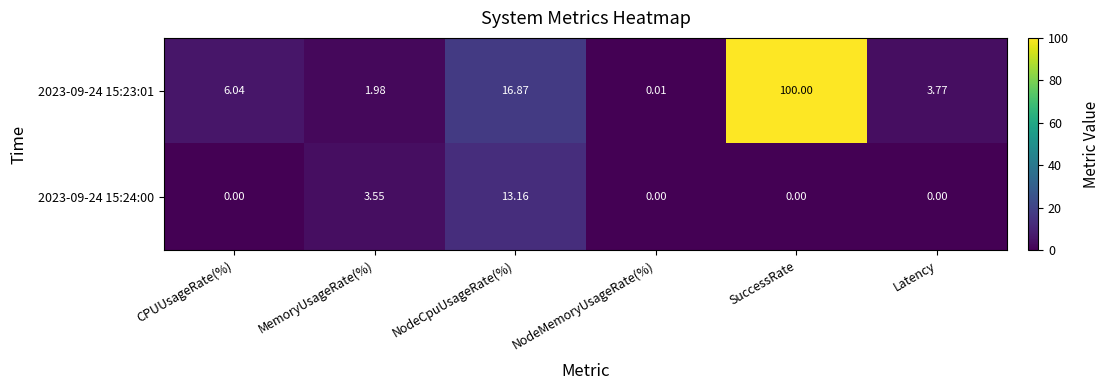

Where is 2023-09-24 15:24:00 nearest to the value 6?

MemoryUsageRate(%)